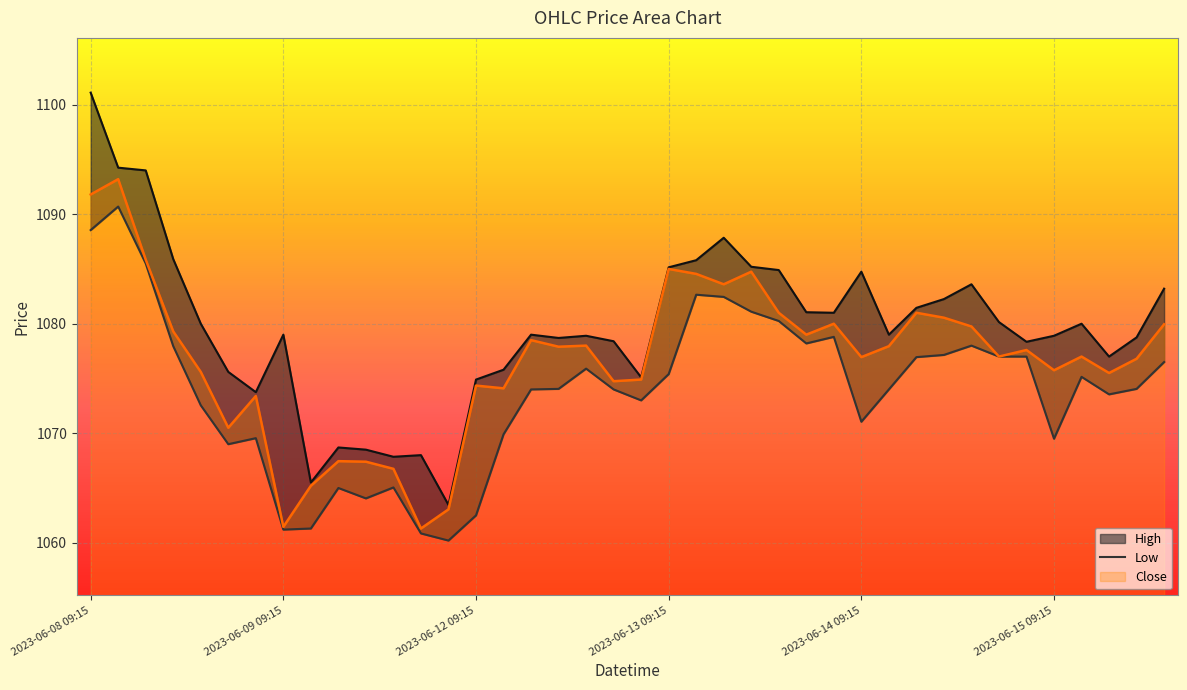

What is the difference between the Low values at 2023-06-09 09:15 and 2023-06-12 13:15?

14.7